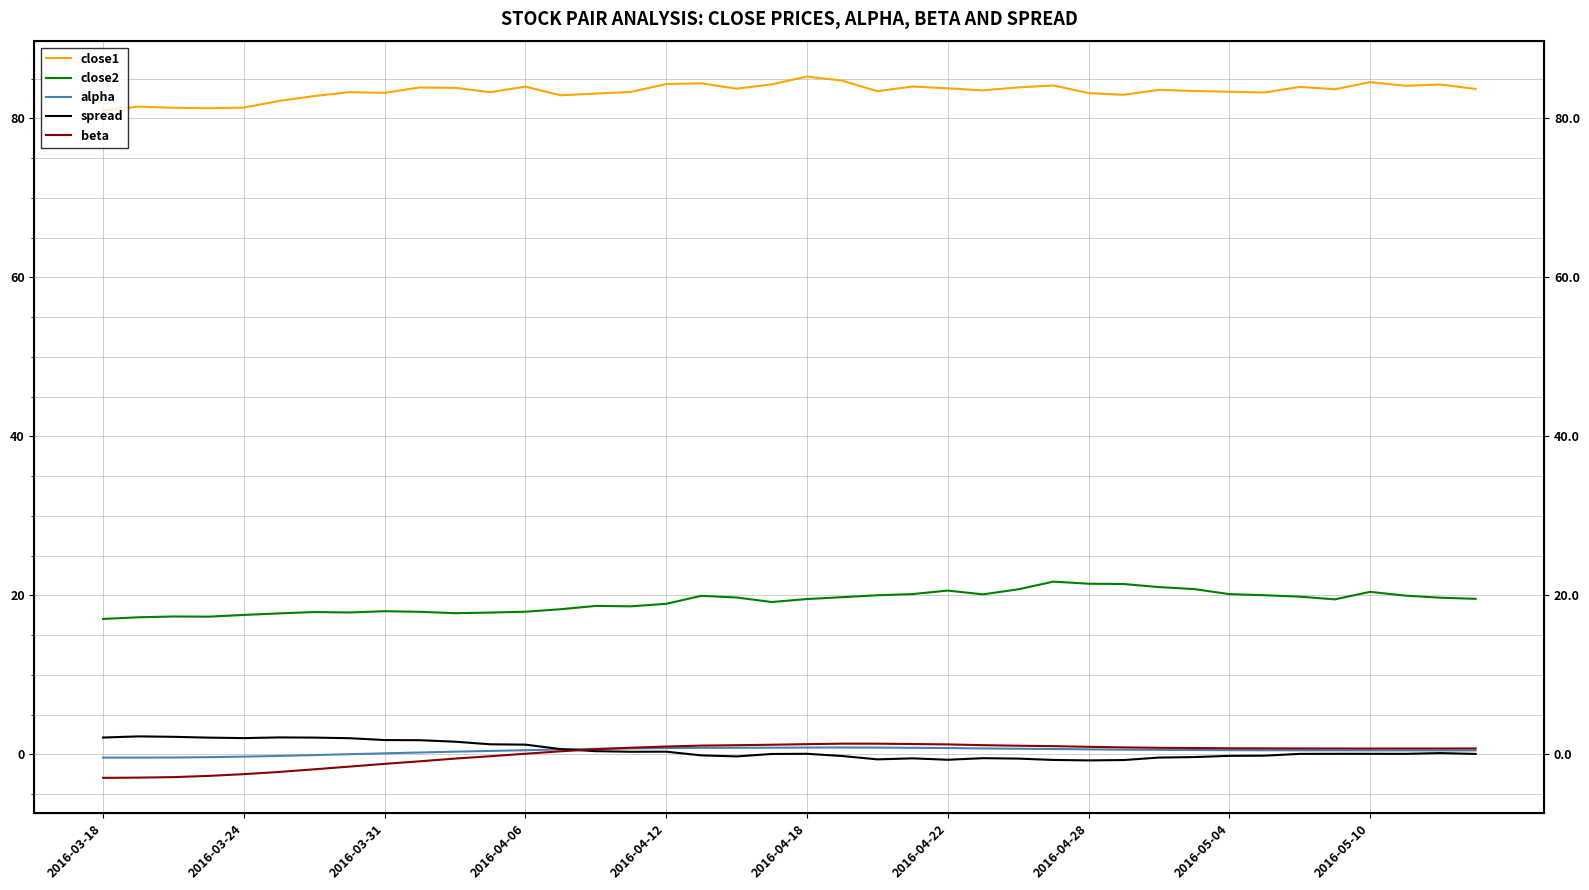

What is the value of the close1 point at the 37th from the left?

84.6